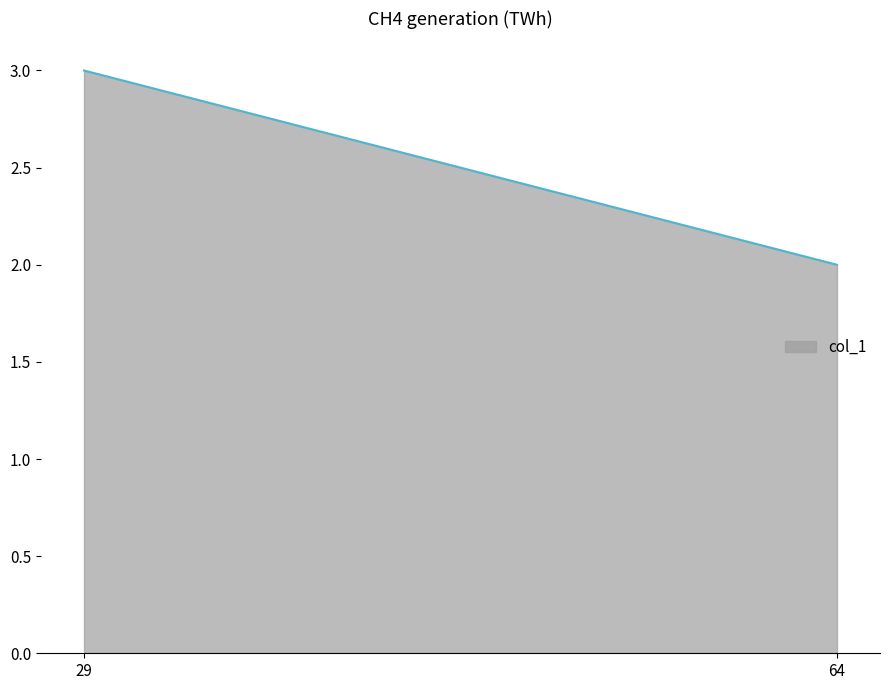

How many categories are shown in the chart?

2